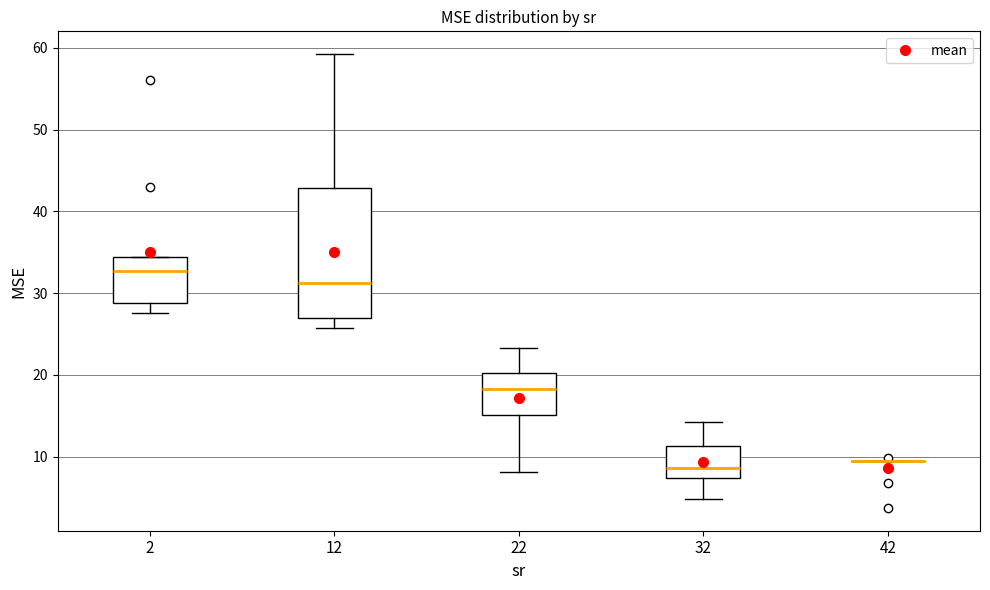

Comparing the boxes themselves (not the whiskers), which one is the tallest?

12